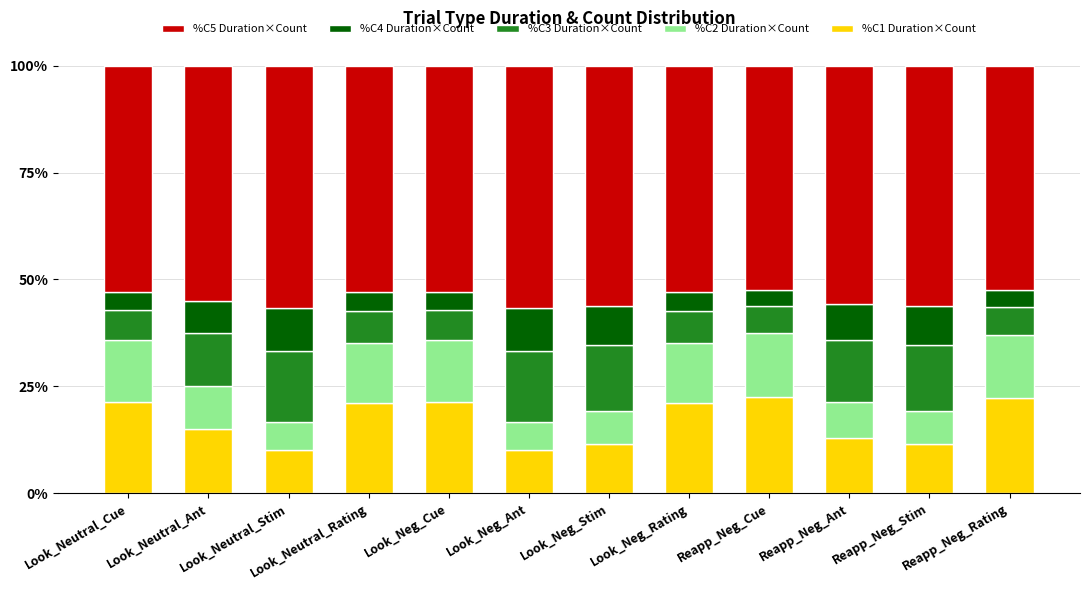

What is the total value across all series at Reapp_Neg_Ant?

100.0